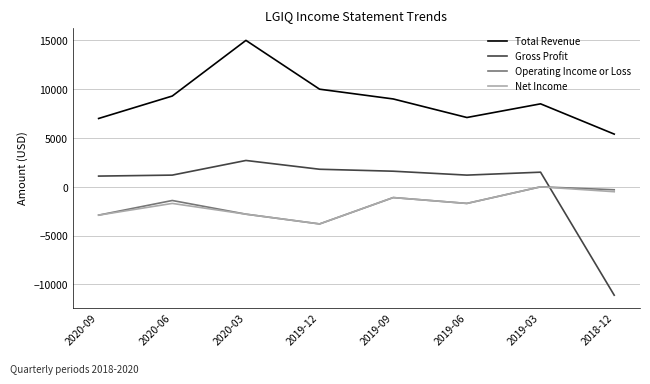

At which category does Total Revenue reach its first local peak?

2020-03